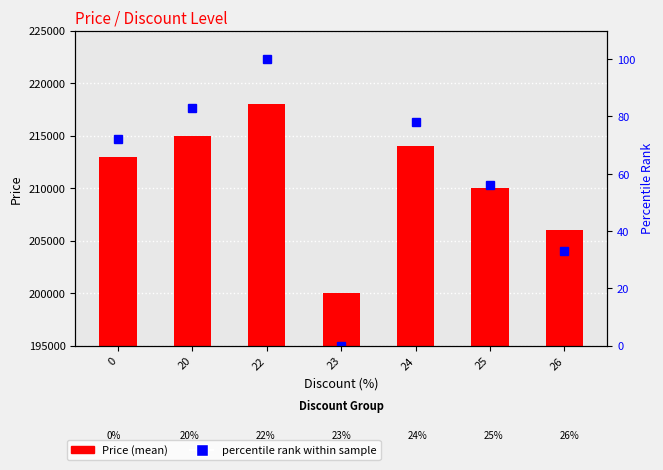

Between 22 and 23, which series saw the biggest shift?

Price